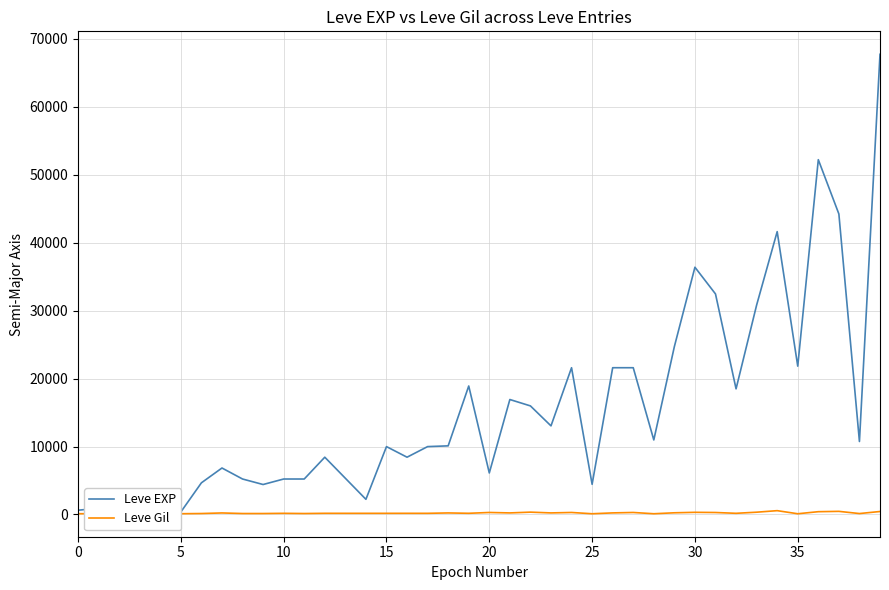

At which label does Leve Gil reach its peak?

34